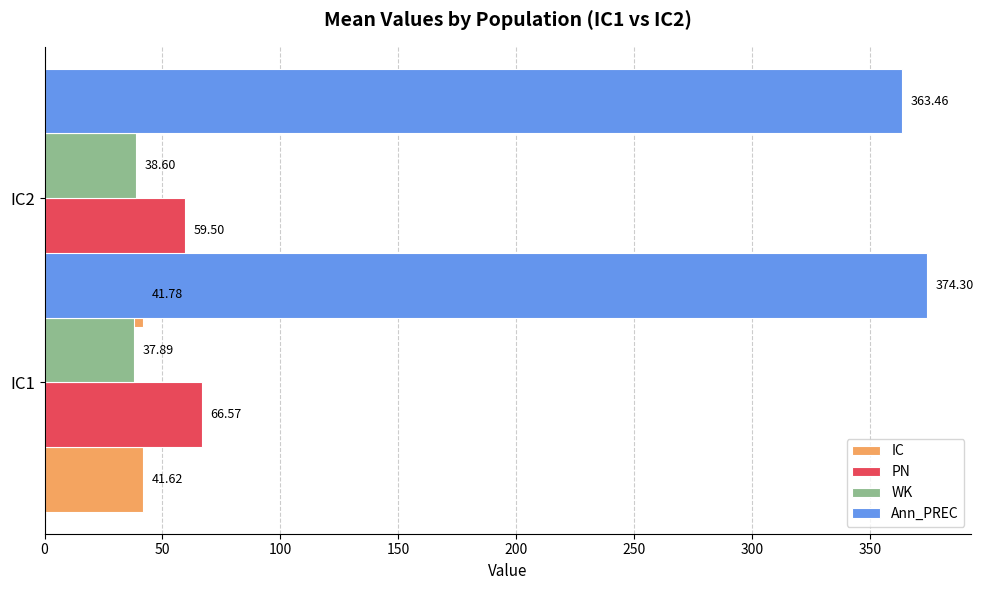

What is the value of the Ann_PREC bar at the 1st from the left?

374.3